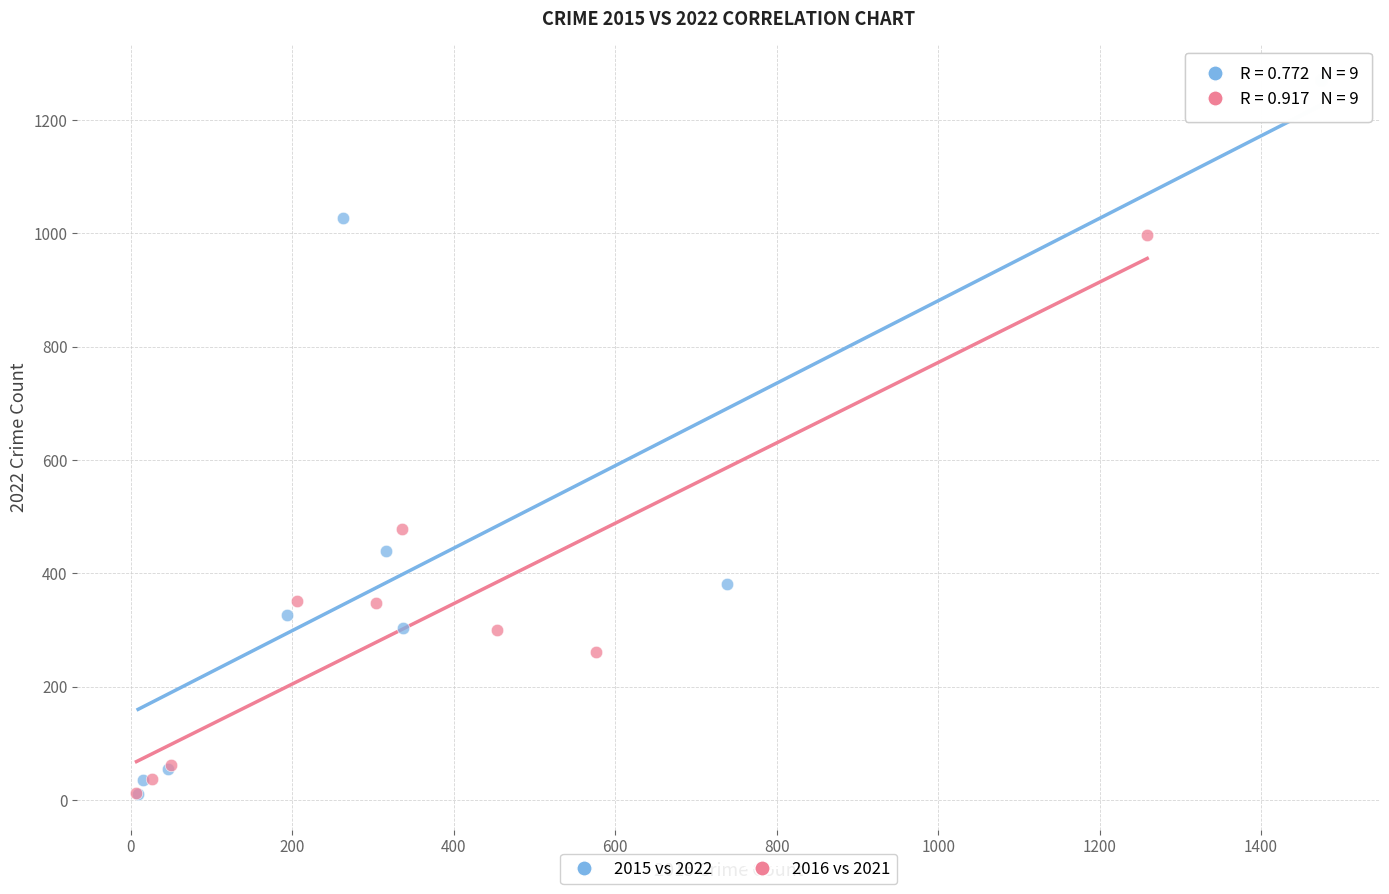

Which series reaches the maximum Y coordinate?

2015 vs 2022